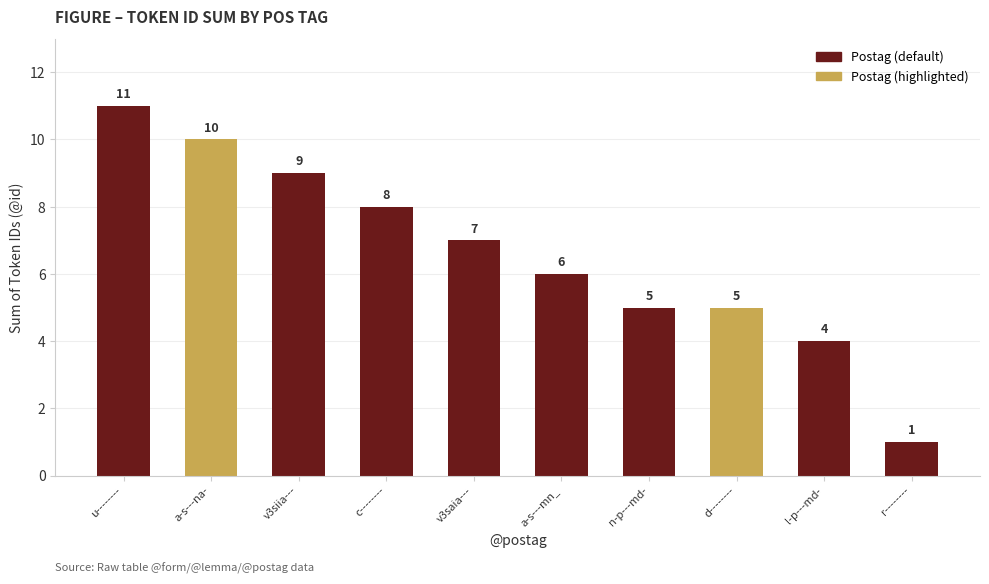

What position from the right is n-p---md-?

4